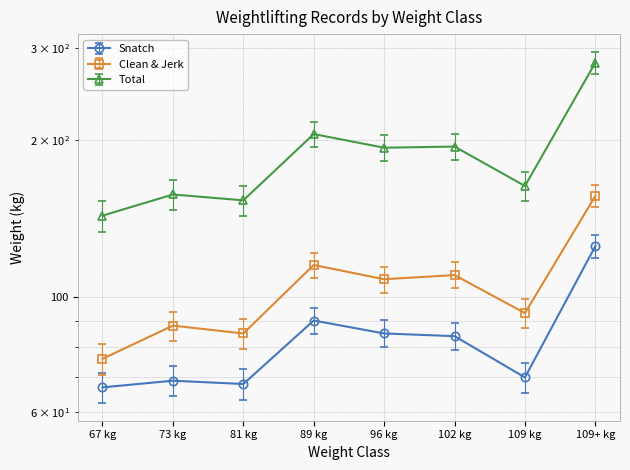

Between 109+ kg and 102 kg, which is larger?

109+ kg